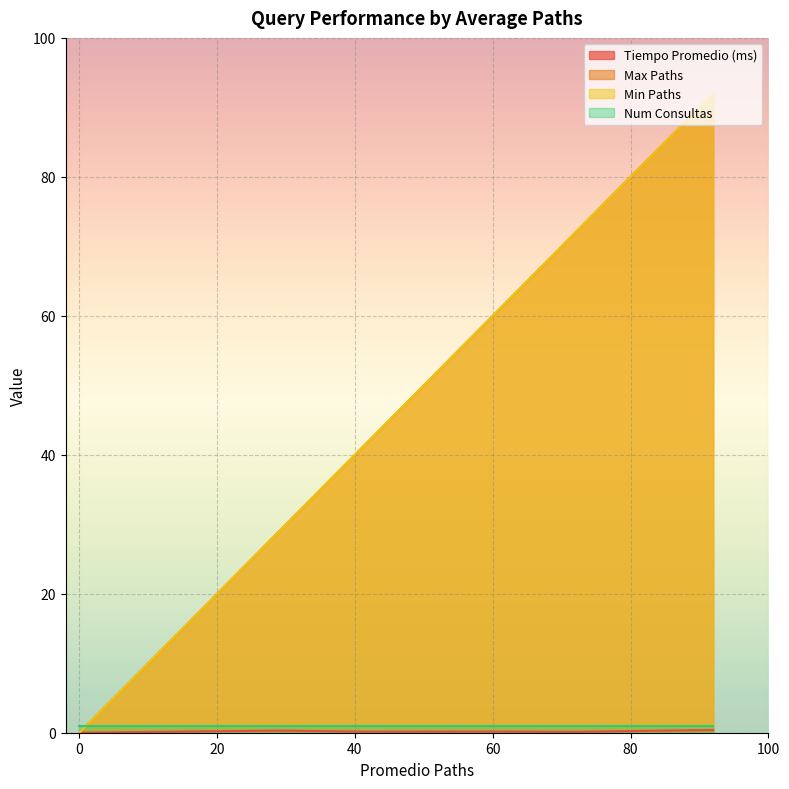

Rank the series at 1 from highest to lowest value.

Max Paths, Min Paths, Num Consultas, Tiempo Promedio (ms)